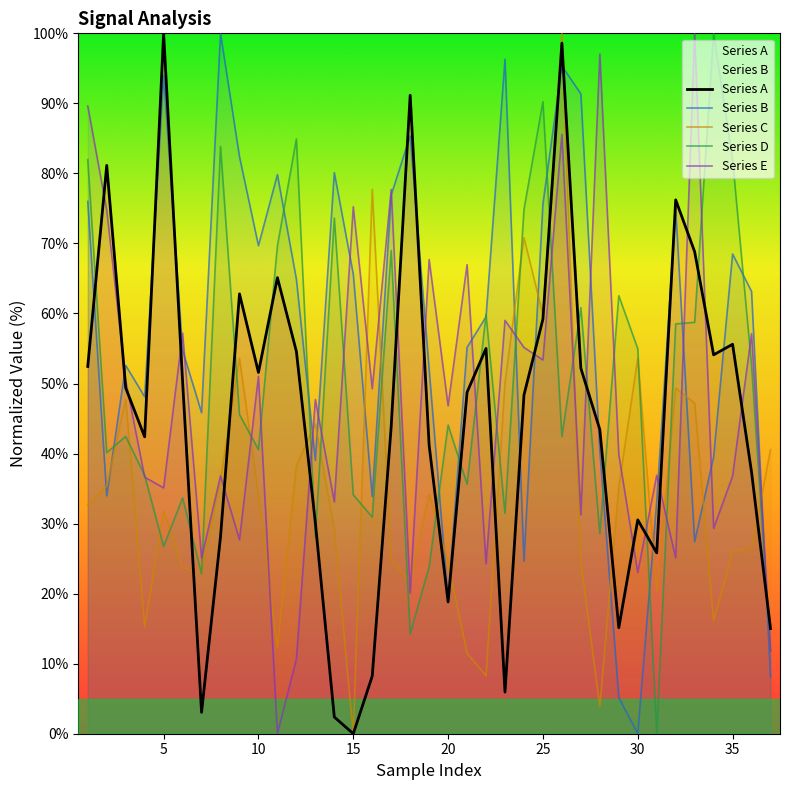

What is the total value across all series at 30?

162.1